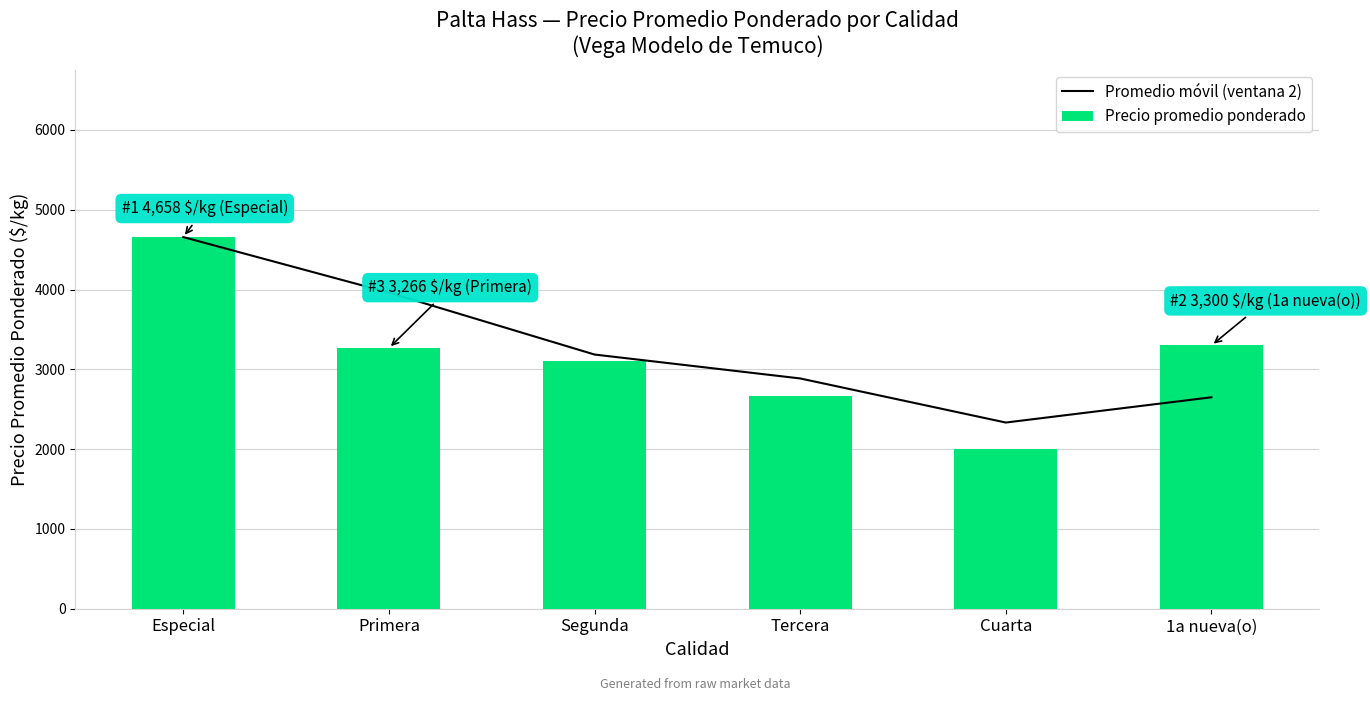

At how many categories does at least one series exceed 4305?

1